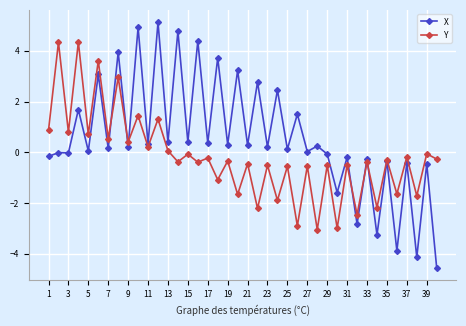

How many lines are shown in the chart?

2